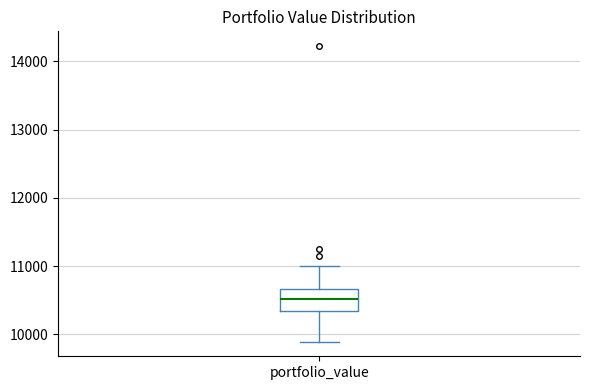

Where does the lower whisker of the box for portfolio_value end on the y-axis? The values are not printed on the chart, so give them approximately, as read against the axis.

9900